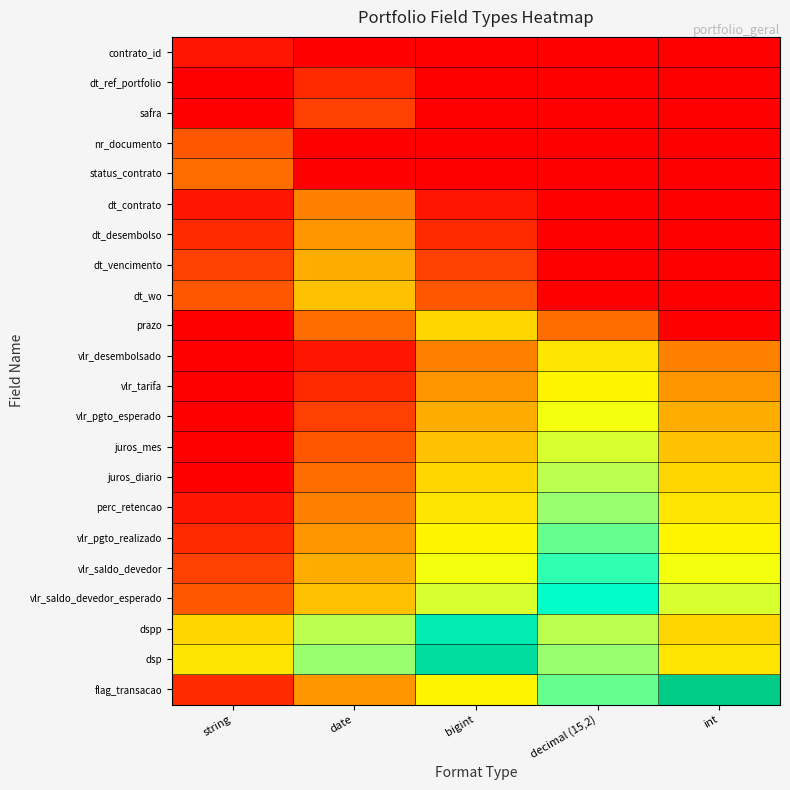

Reading left to right, list all the values displayed in this chart.

contrato_id: string=0.0	date=0.0	bigint=0.0	decimal (15,2)=0.0	int=0.0
dt_ref_portfolio: string=0.0	date=0.1	bigint=0.0	decimal (15,2)=0.0	int=0.0
safra: string=0.0	date=0.1	bigint=0.0	decimal (15,2)=0.0	int=0.0
nr_documento: string=0.2	date=0.0	bigint=0.0	decimal (15,2)=0.0	int=0.0
status_contrato: string=0.2	date=0.0	bigint=0.0	decimal (15,2)=0.0	int=0.0
dt_contrato: string=0.0	date=0.3	bigint=0.0	decimal (15,2)=0.0	int=0.0
dt_desembolso: string=0.1	date=0.3	bigint=0.1	decimal (15,2)=0.0	int=0.0
dt_vencimento: string=0.1	date=0.4	bigint=0.1	decimal (15,2)=0.0	int=0.0
dt_wo: string=0.2	date=0.4	bigint=0.2	decimal (15,2)=0.0	int=0.0
prazo: string=0.0	date=0.2	bigint=0.5	decimal (15,2)=0.2	int=0.0
vlr_desembolsado: string=0.0	date=0.0	bigint=0.3	decimal (15,2)=0.5	int=0.3
vlr_tarifa: string=0.0	date=0.1	bigint=0.3	decimal (15,2)=0.5	int=0.3
vlr_pgto_esperado: string=0.0	date=0.1	bigint=0.4	decimal (15,2)=0.6	int=0.4
juros_mes: string=0.0	date=0.2	bigint=0.4	decimal (15,2)=0.6	int=0.4
juros_diario: string=0.0	date=0.2	bigint=0.5	decimal (15,2)=0.7	int=0.5
perc_retencao: string=0.0	date=0.3	bigint=0.5	decimal (15,2)=0.7	int=0.5
vlr_pgto_realizado: string=0.1	date=0.3	bigint=0.5	decimal (15,2)=0.8	int=0.5
vlr_saldo_devedor: string=0.1	date=0.4	bigint=0.6	decimal (15,2)=0.8	int=0.6
vlr_saldo_devedor_esperado: string=0.2	date=0.4	bigint=0.6	decimal (15,2)=0.9	int=0.6
dspp: string=0.5	date=0.7	bigint=0.9	decimal (15,2)=0.7	int=0.5
dsp: string=0.5	date=0.7	bigint=1.0	decimal (15,2)=0.7	int=0.5
flag_transacao: string=0.1	date=0.3	bigint=0.5	decimal (15,2)=0.8	int=1.0